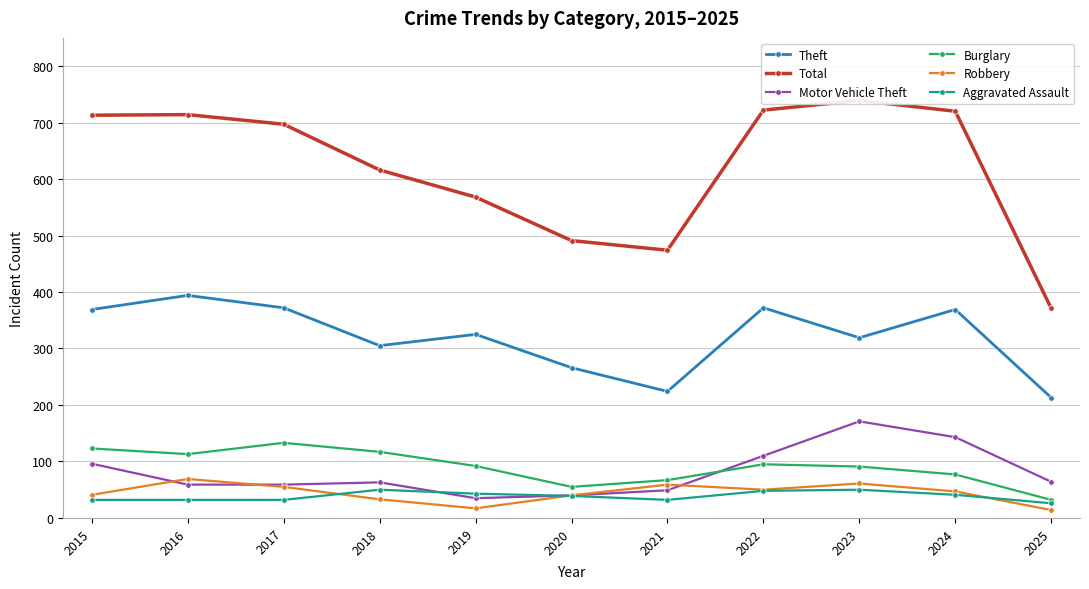

What is the sum of all Robbery values?

486